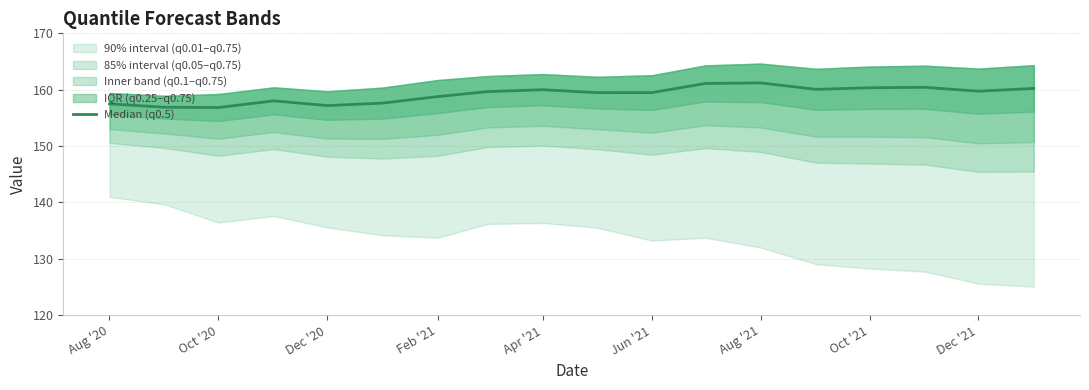

What is the average value?

159.1